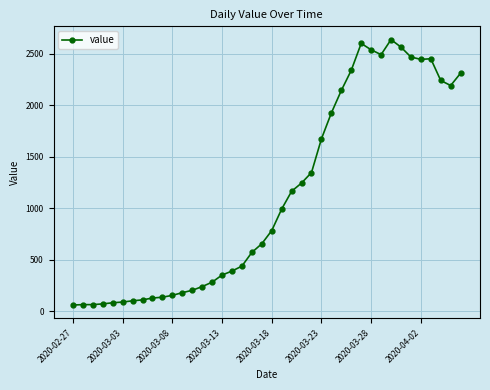

What is the sum of all values?

44971